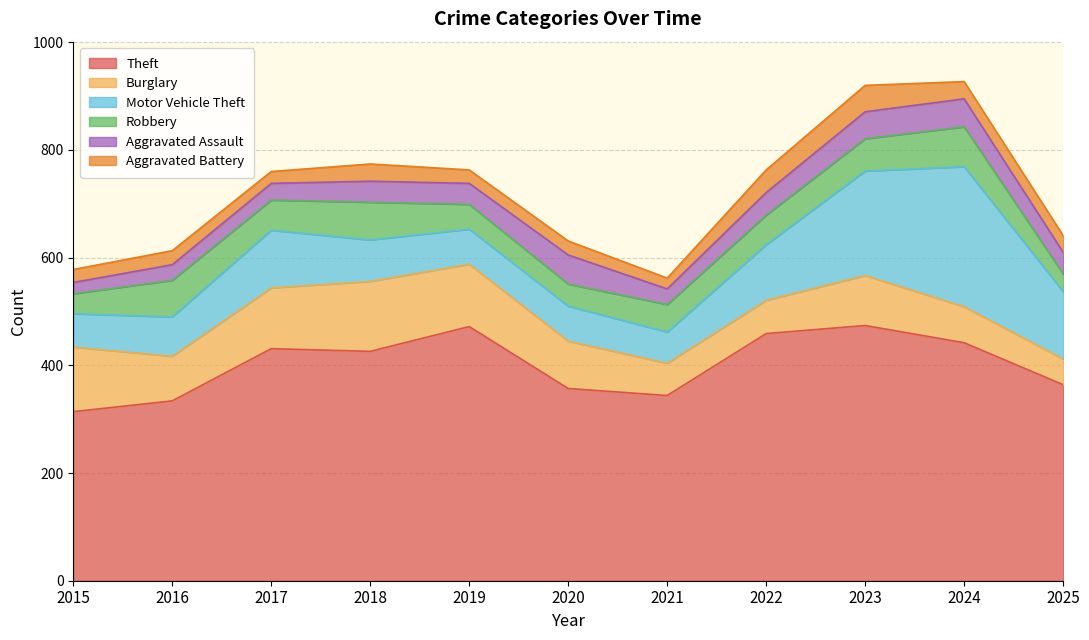

Is it true that Motor Vehicle Theft equals 65 at 2019?

True